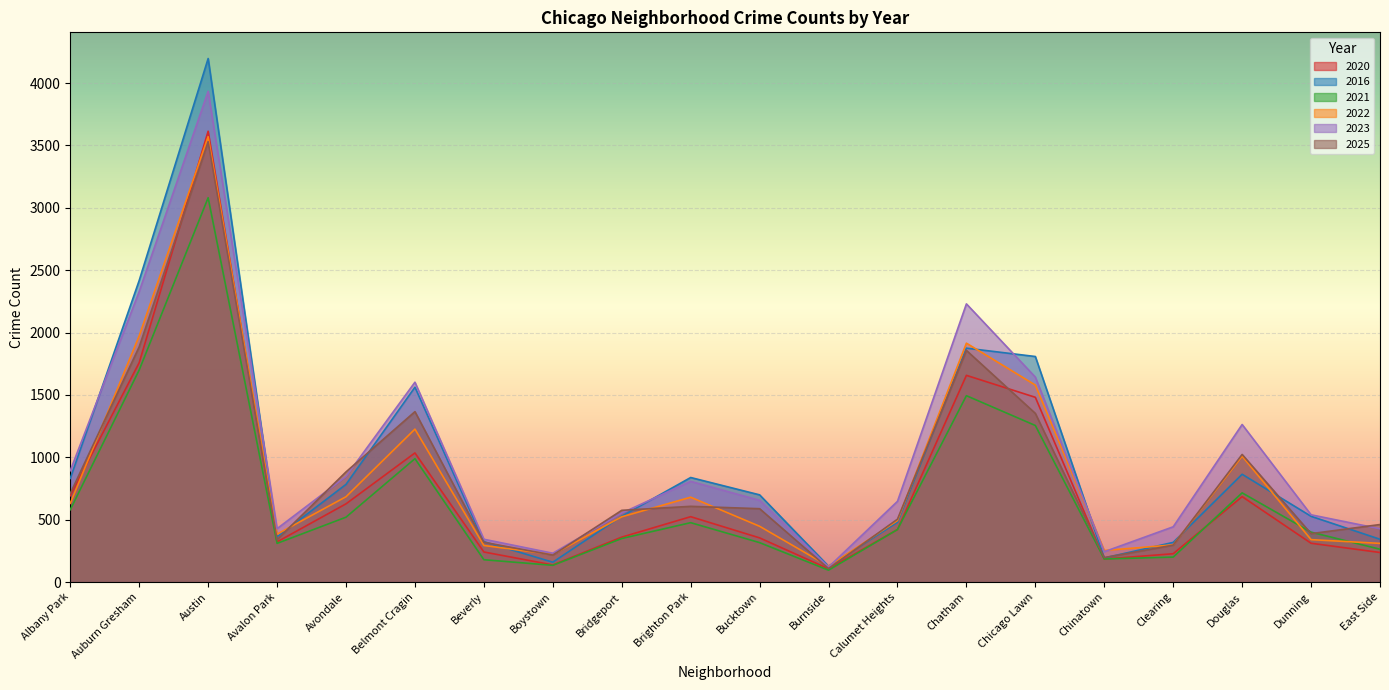

What are all the series names shown in the legend?

2020, 2016, 2021, 2022, 2023, 2025